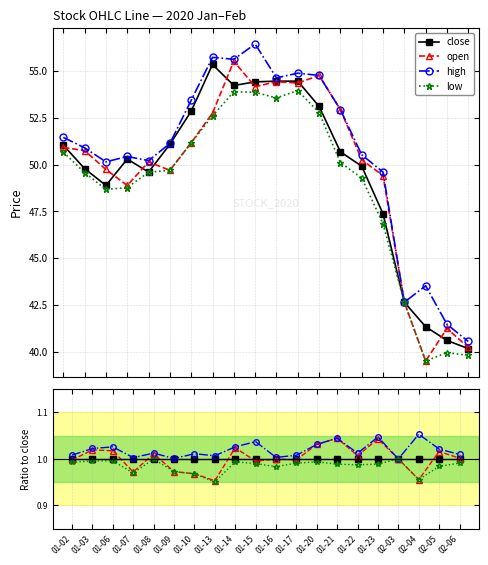

At which category does low reach its first local valley?

01-07